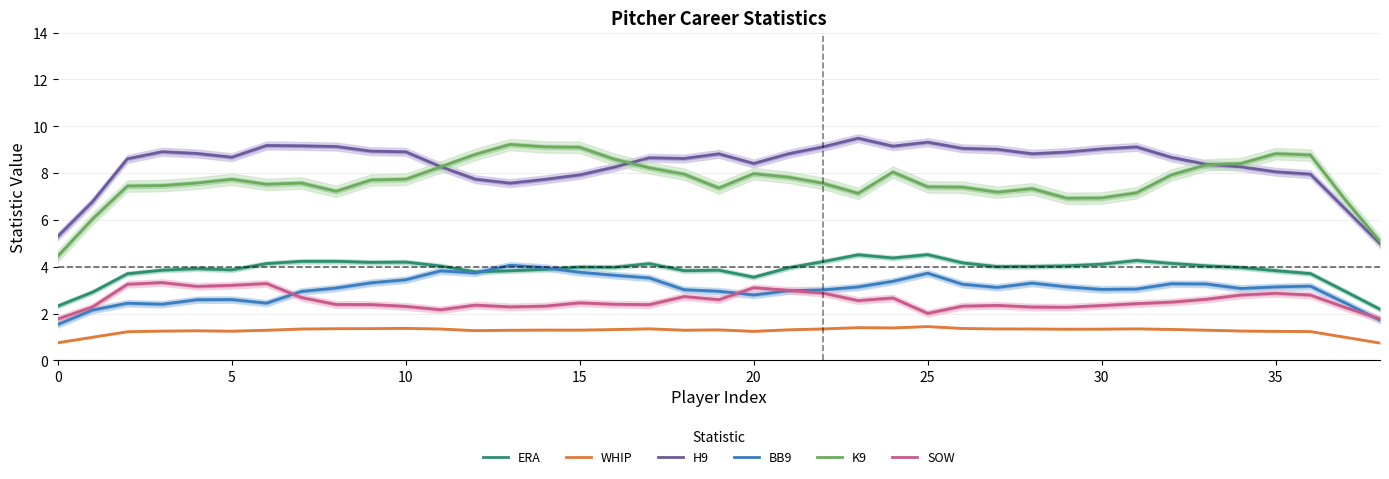

At 22, list the series in order from largest to smallest.

H9, K9, ERA, BB9, SOW, WHIP